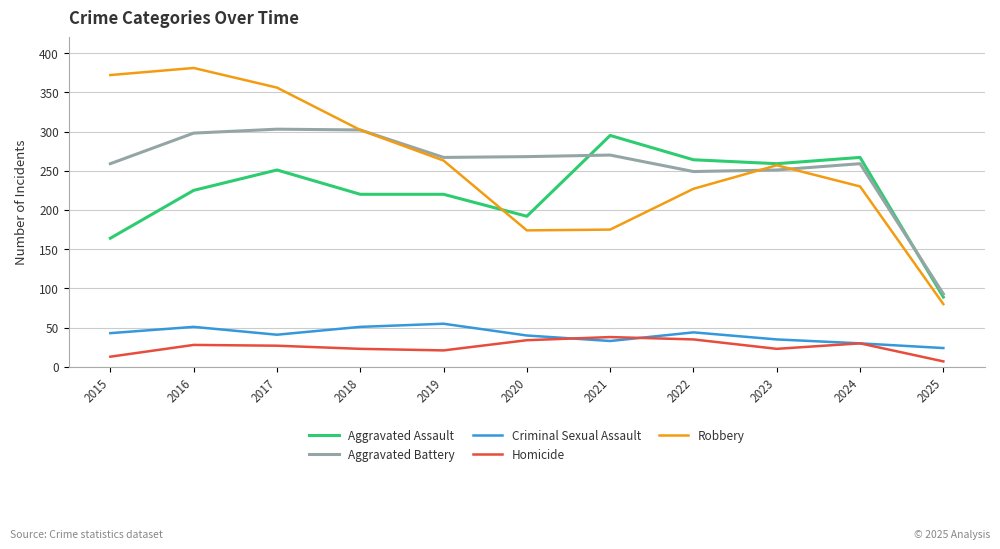

Which category has the highest value in the Robbery series?

2016